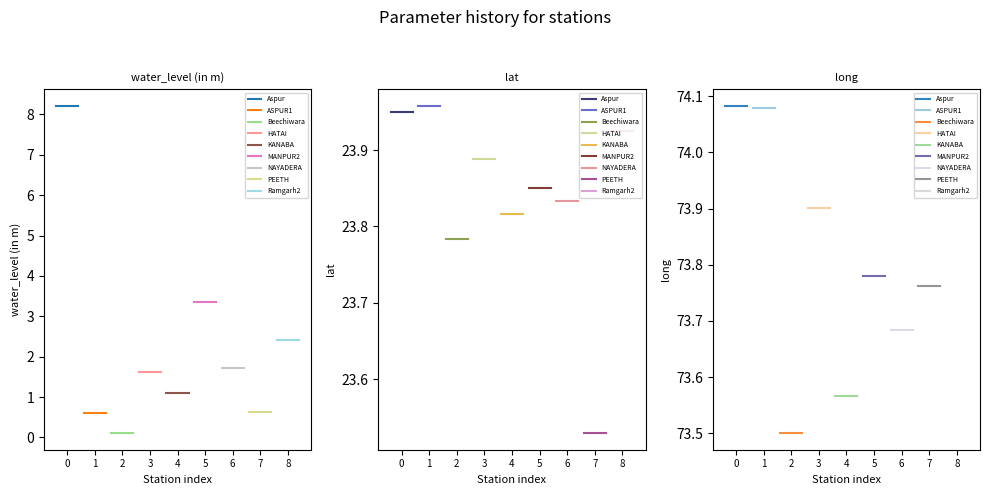

What position from the right is PEETH?

2